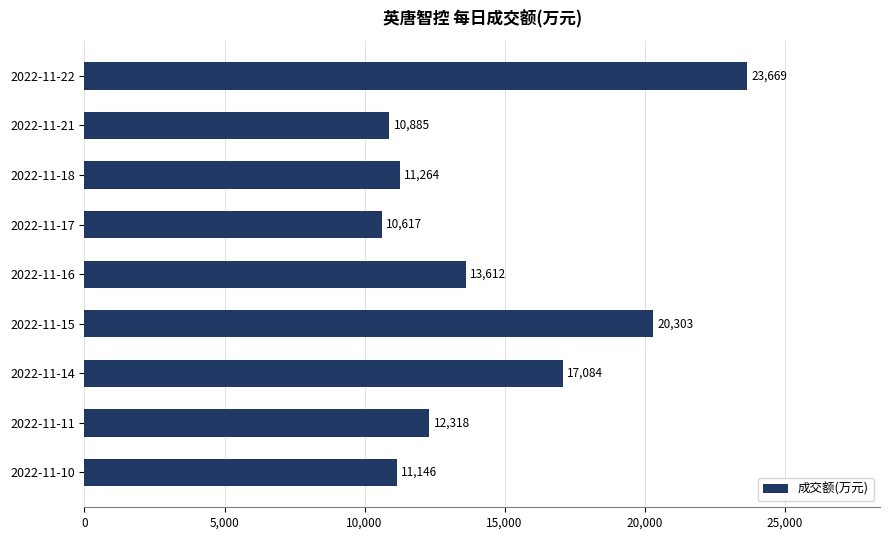

Which label corresponds to the smallest value in the chart?

2022-11-17